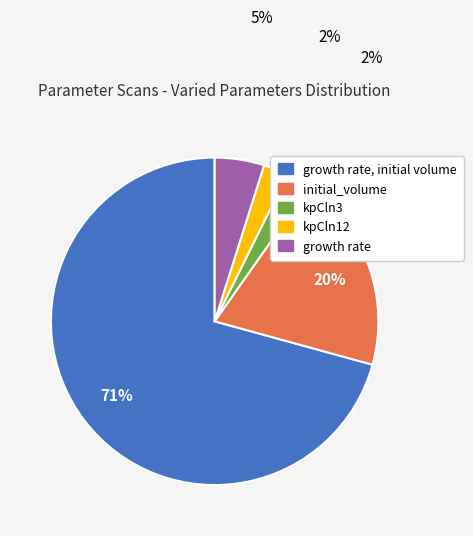

How many segments does this pie chart have?

5